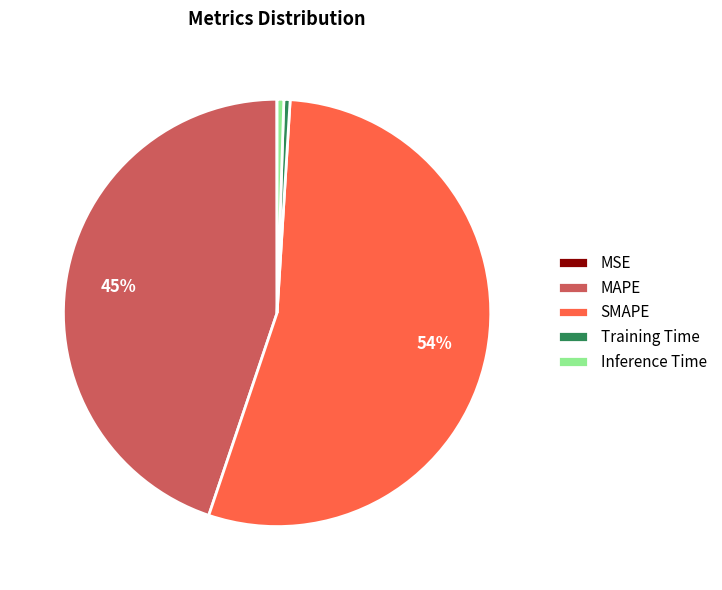

Do Training Time and MAPE together represent more than half of the pie?

No